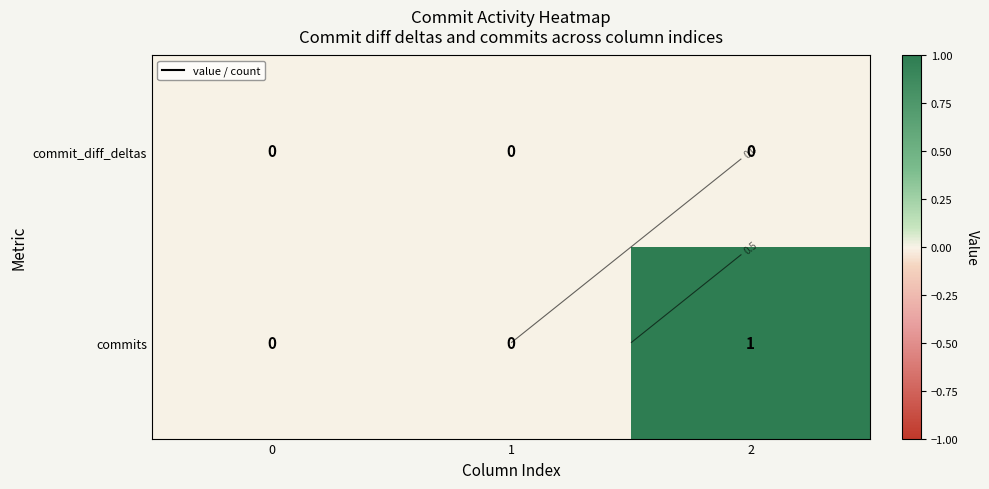

Rank the series at 2 from highest to lowest value.

commits, commit_diff_deltas